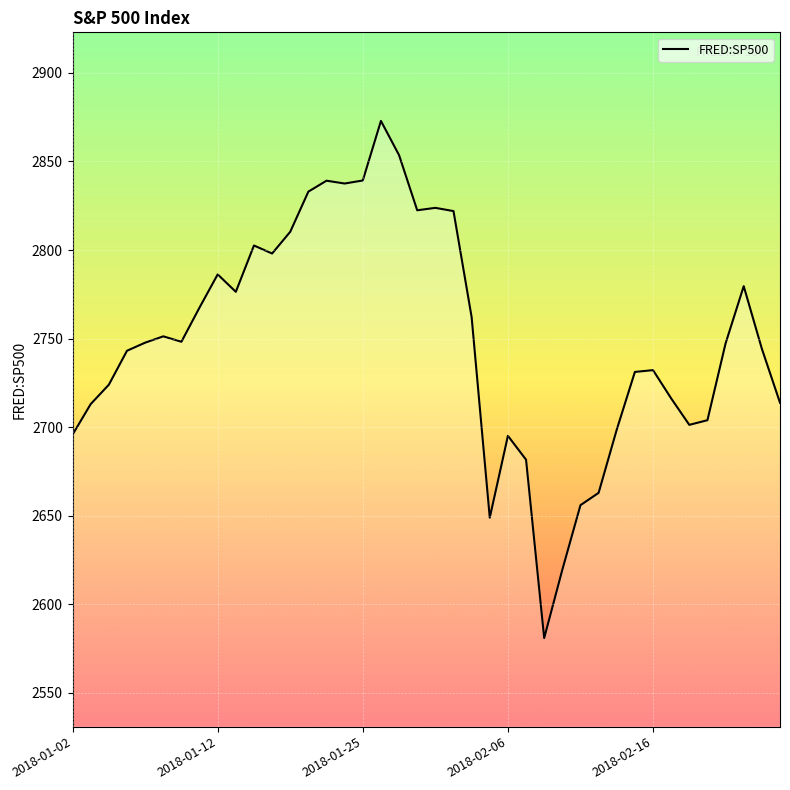

What is the greatest value displayed?

2872.9